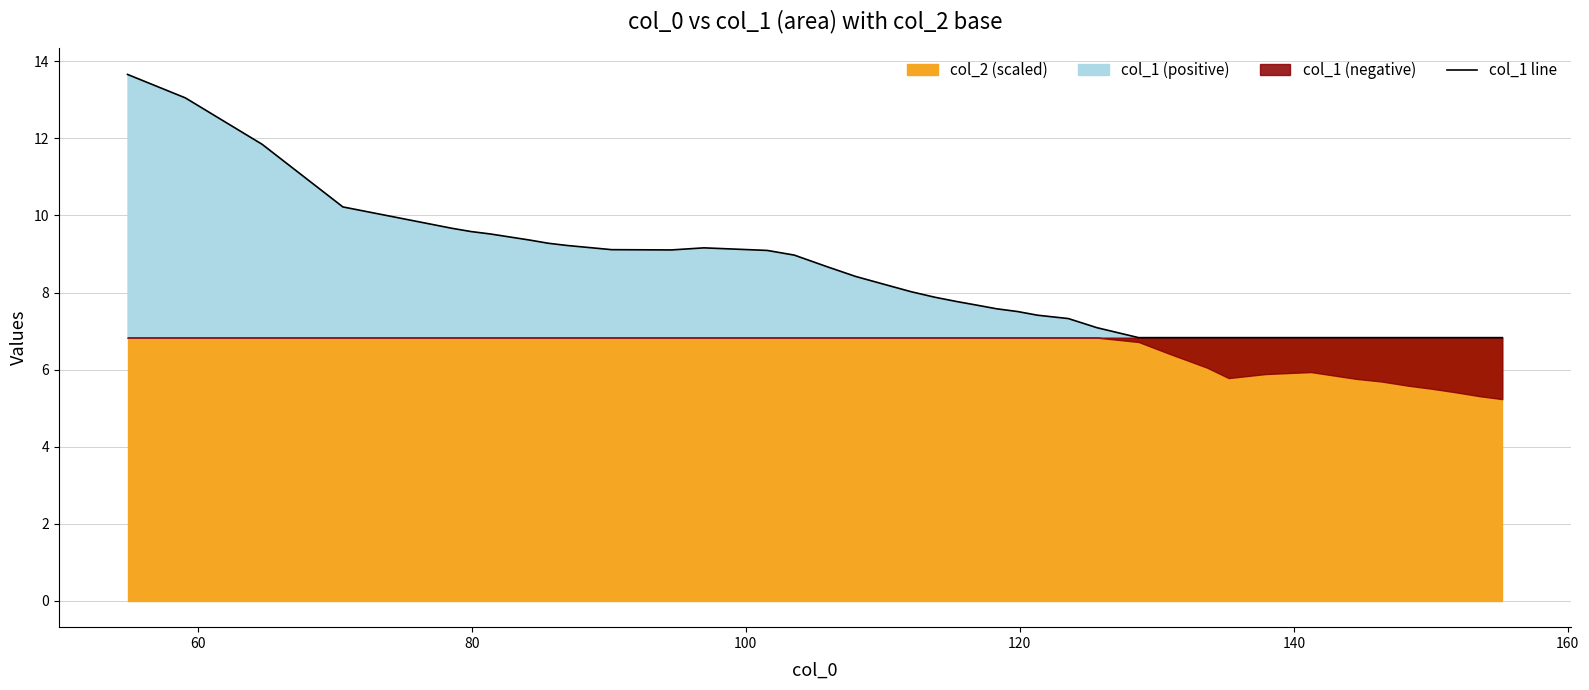

How many points are lower than both their immediate neighbors (excluding endpoints)?

1